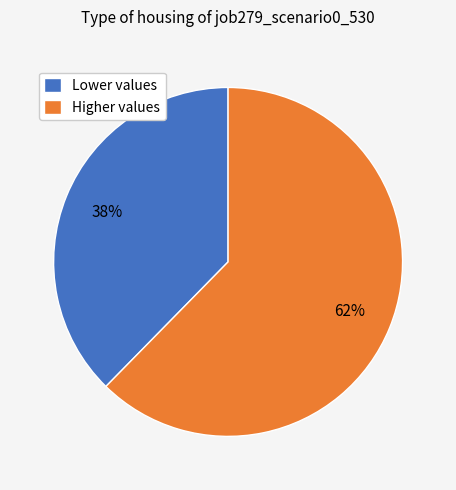

Is there any slice that represents more than half of the pie?

Yes